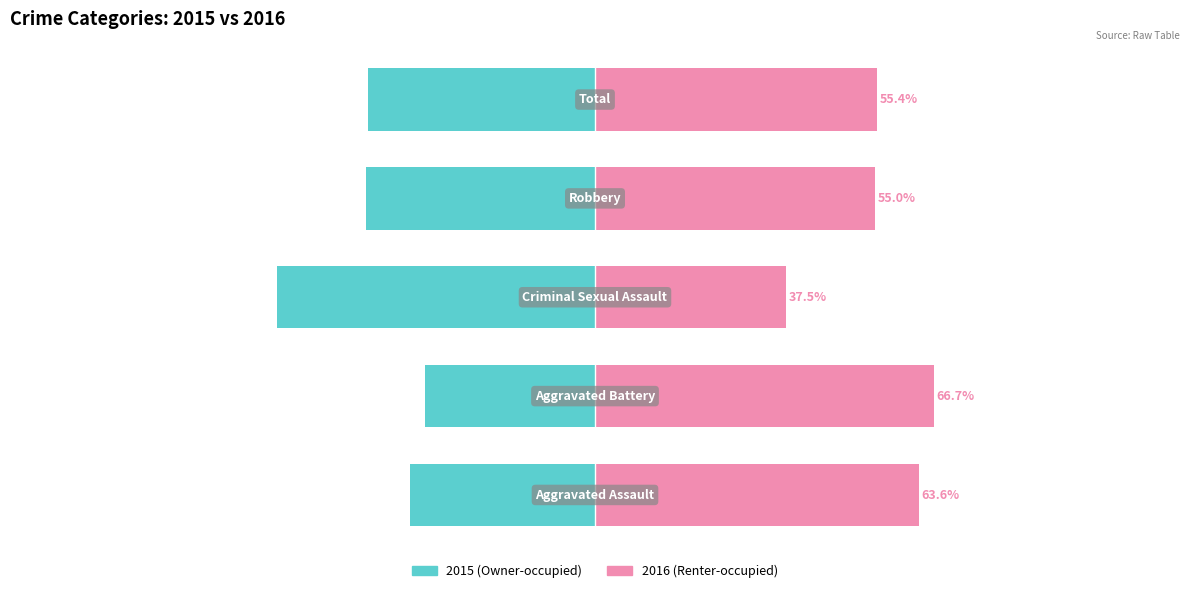

Between 0 and 3, which series saw the biggest shift?

Owner-occupied